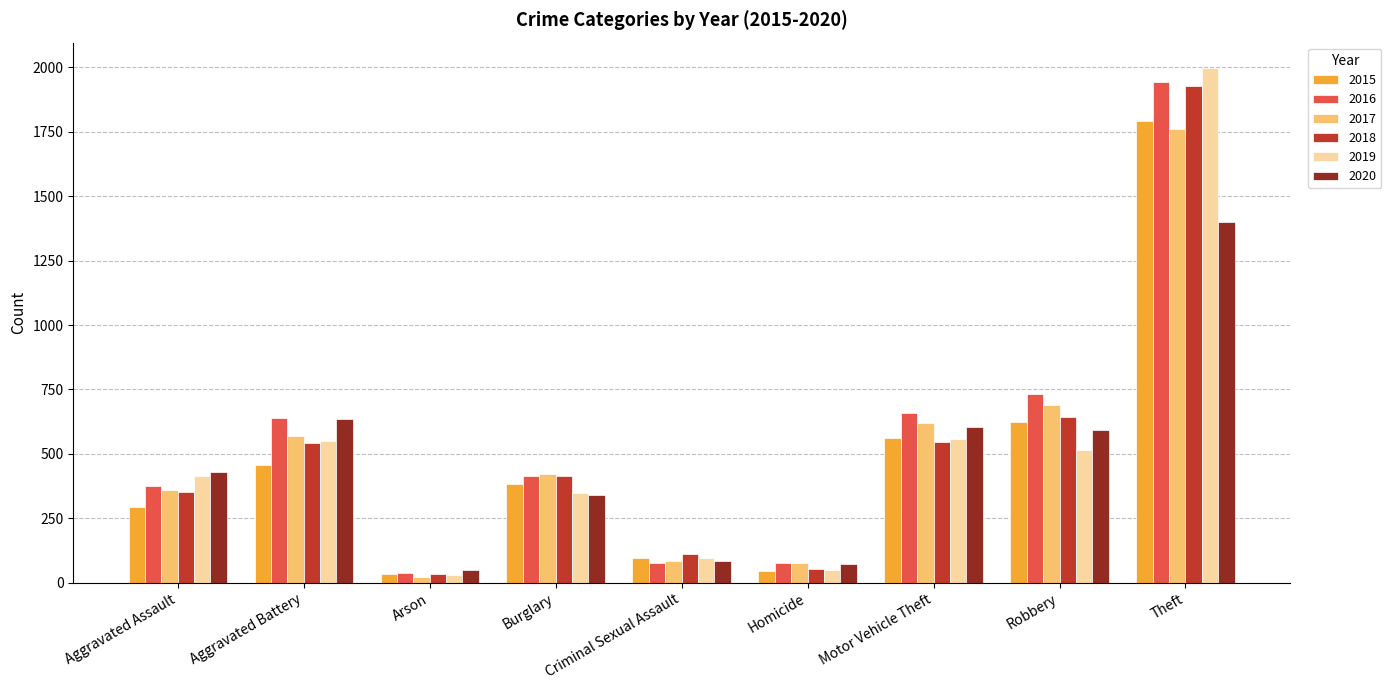

What is the total value across all series at Motor Vehicle Theft?

3549